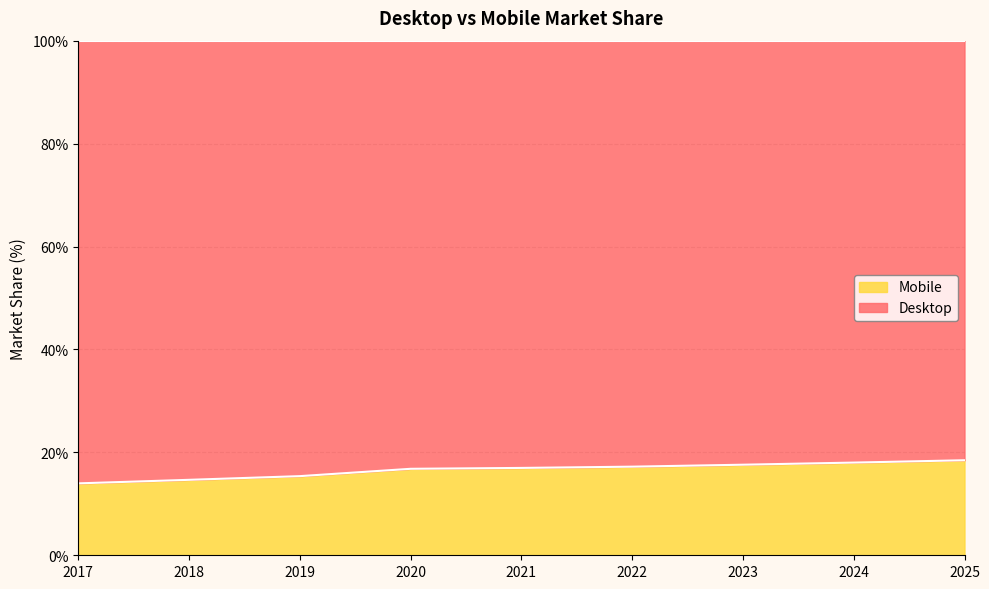

What is the sum of all values?

149.1